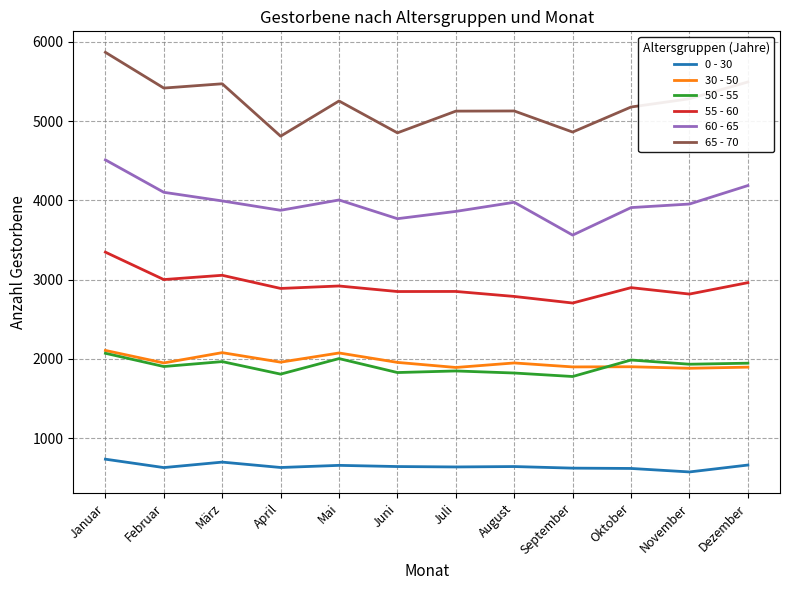

True or false: 0 - 30 has a value of 697 at März.

True